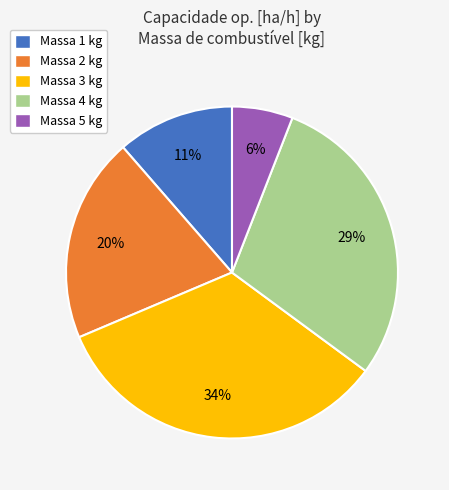

To the nearest percent, what is the difference between the largest and smallest slice percentages?

28%